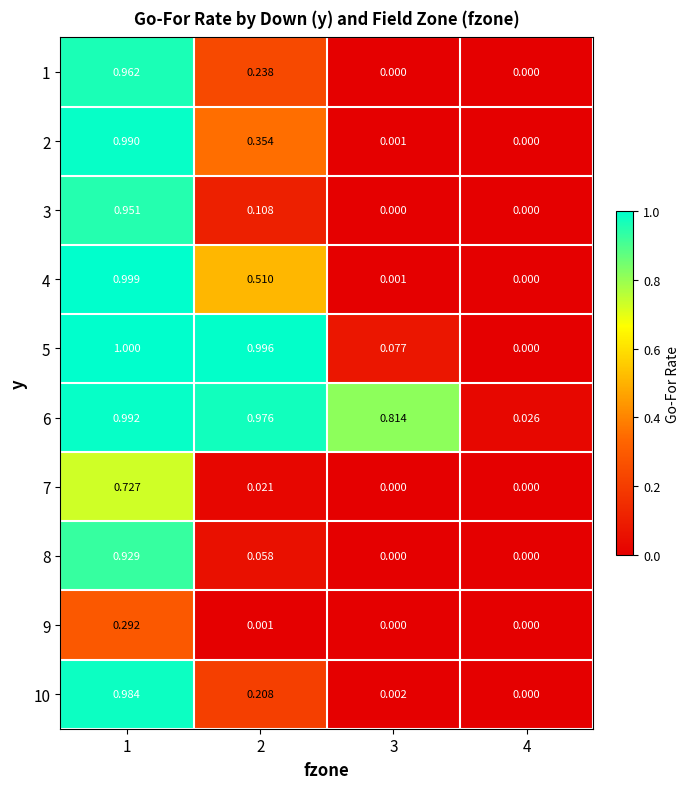

Is the value of 8 at 2 greater than the value of 9 at 1?

No